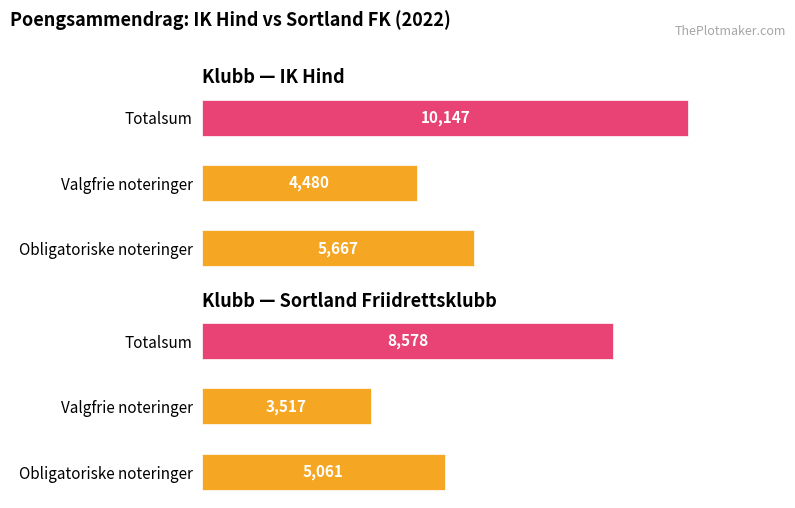

Which series has the largest range (max minus min)?

IK Hind